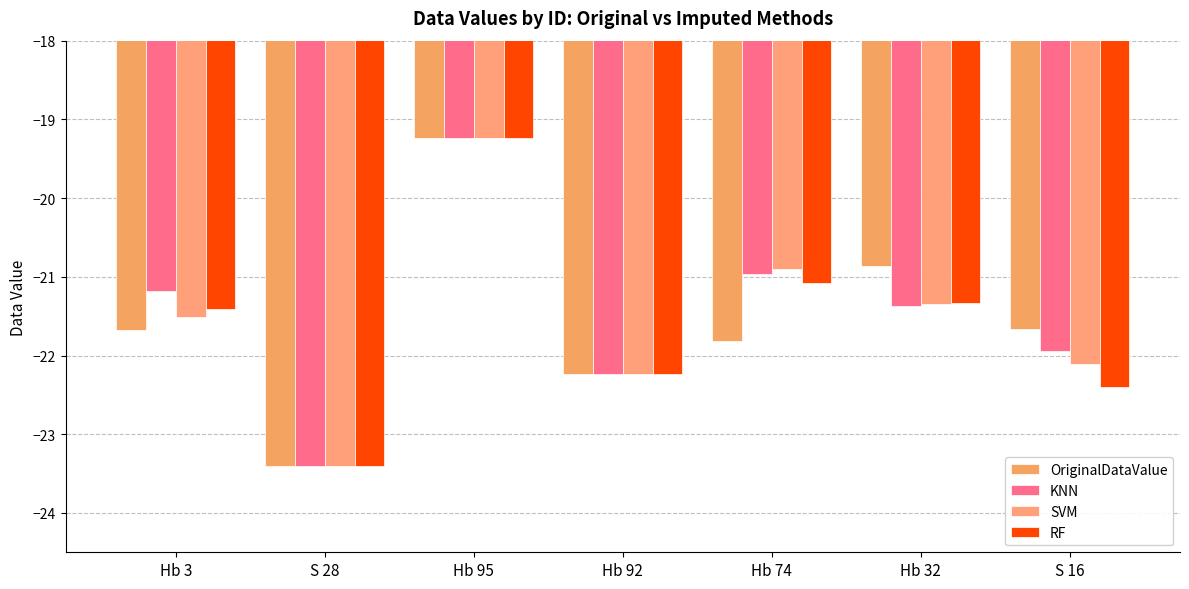

Reading left to right, extract all data points from this chart.

OriginalDataValue: Hb 3=-21.7	S 28=-23.4	Hb 95=-19.2	Hb 92=-22.2	Hb 74=-21.8	Hb 32=-20.9	S 16=-21.7
KNN: Hb 3=-21.2	S 28=-23.4	Hb 95=-19.2	Hb 92=-22.2	Hb 74=-21.0	Hb 32=-21.4	S 16=-21.9
SVM: Hb 3=-21.5	S 28=-23.4	Hb 95=-19.2	Hb 92=-22.2	Hb 74=-20.9	Hb 32=-21.3	S 16=-22.1
RF: Hb 3=-21.4	S 28=-23.4	Hb 95=-19.2	Hb 92=-22.2	Hb 74=-21.1	Hb 32=-21.3	S 16=-22.4